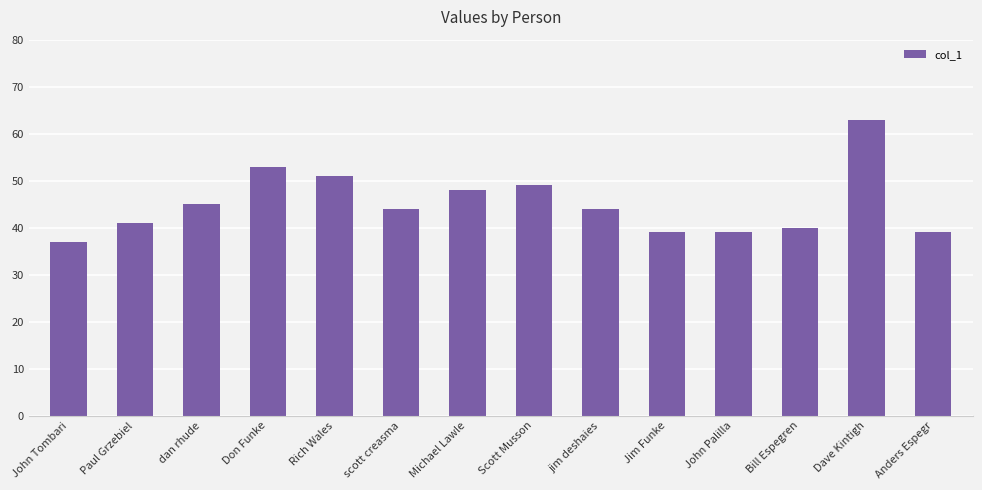

Reading right to left, what are all the values shown in this chart?

Anders Espegr=39	Dave Kintigh=63	Bill Espegren=40	John Palilla=39	Jim Funke=39	jim deshaies=44	Scott Musson=49	Michael Lawle=48	scott creasma=44	Rich Wales=51	Don Funke=53	dan rhude=45	Paul Grzebiel=41	John Tombari=37